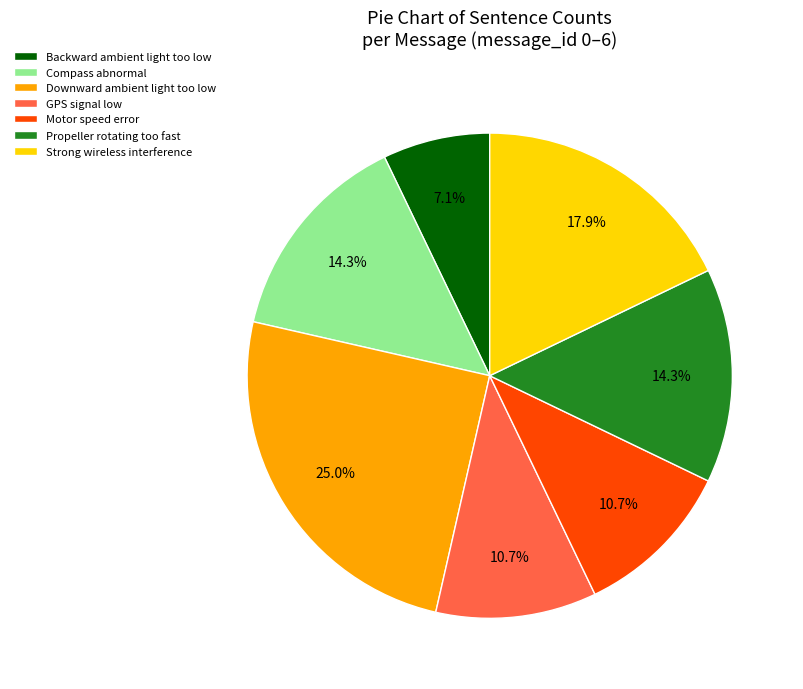

How many slices are in this pie chart?

7